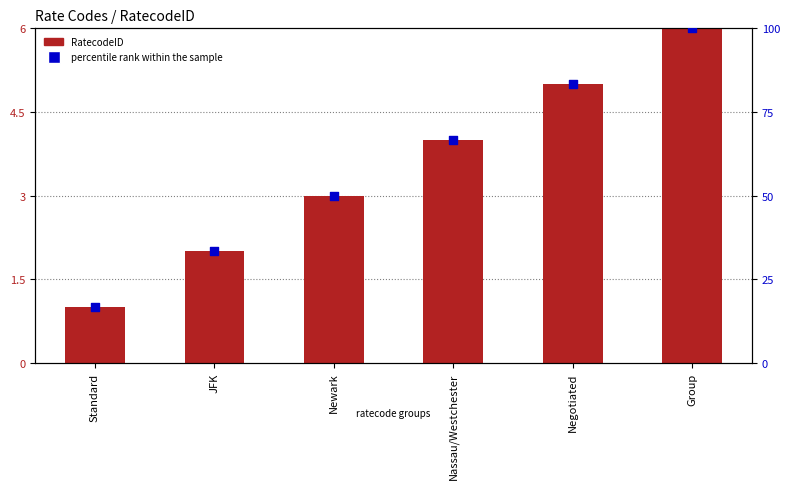

What is the total value across all series at Newark?

53.0